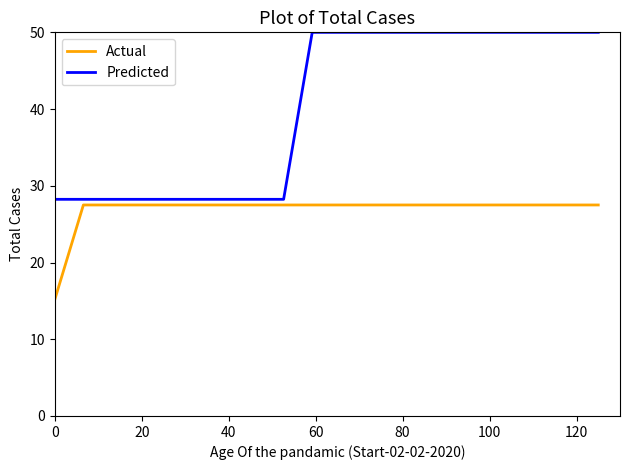

Which series has the largest total across all categories?

Predicted